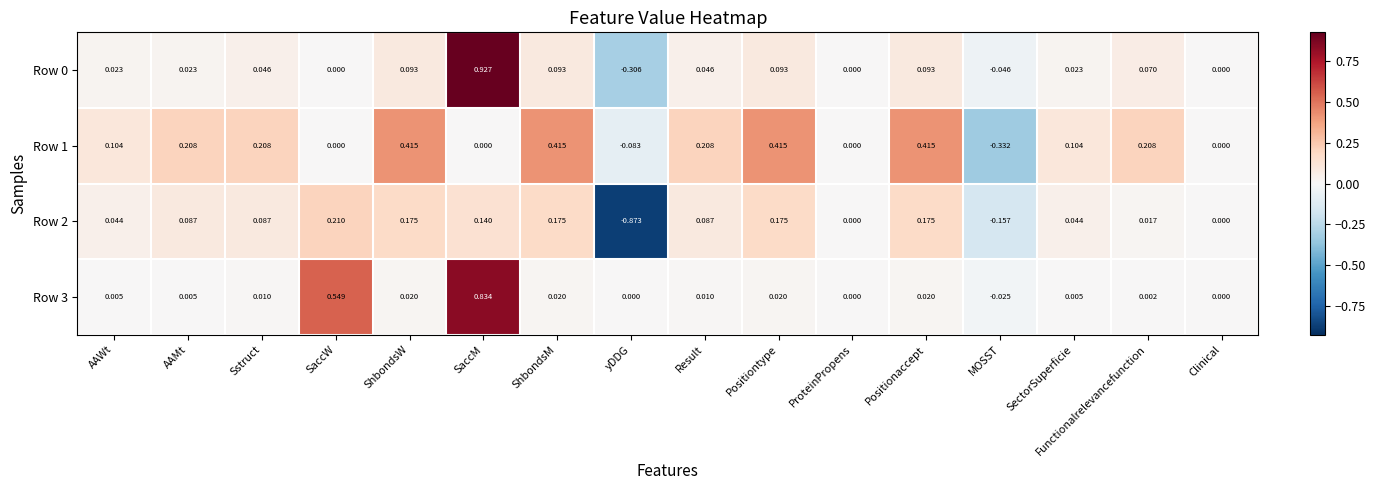

At which category is the sum across all series the highest?

SaccM